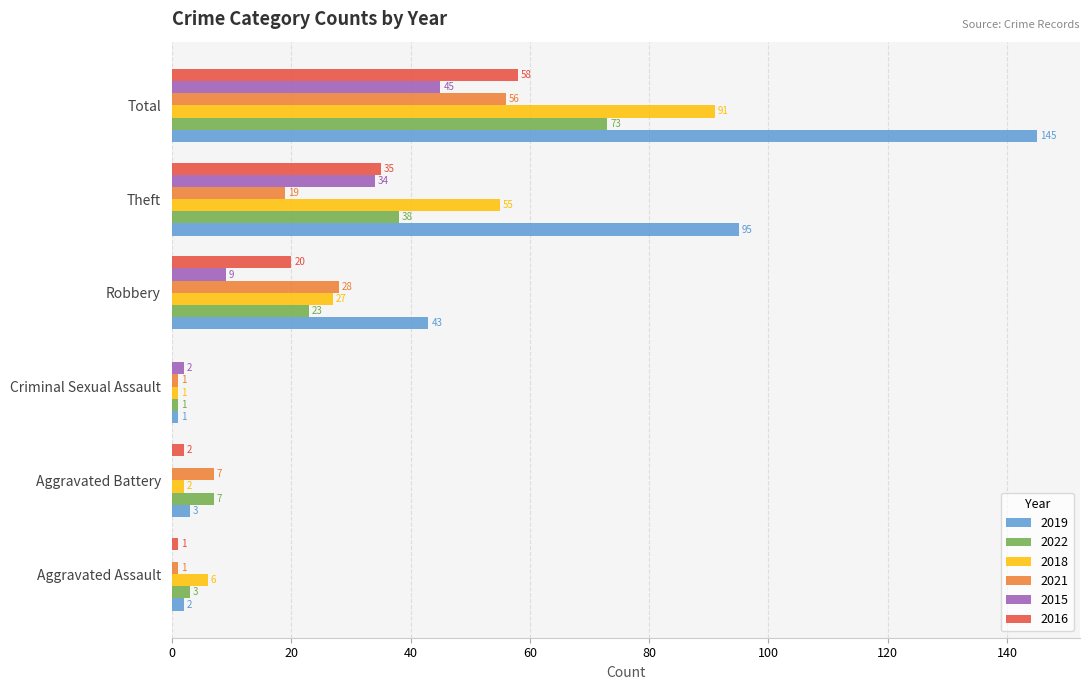

What are all the series names shown in the legend?

2019, 2022, 2018, 2021, 2015, 2016